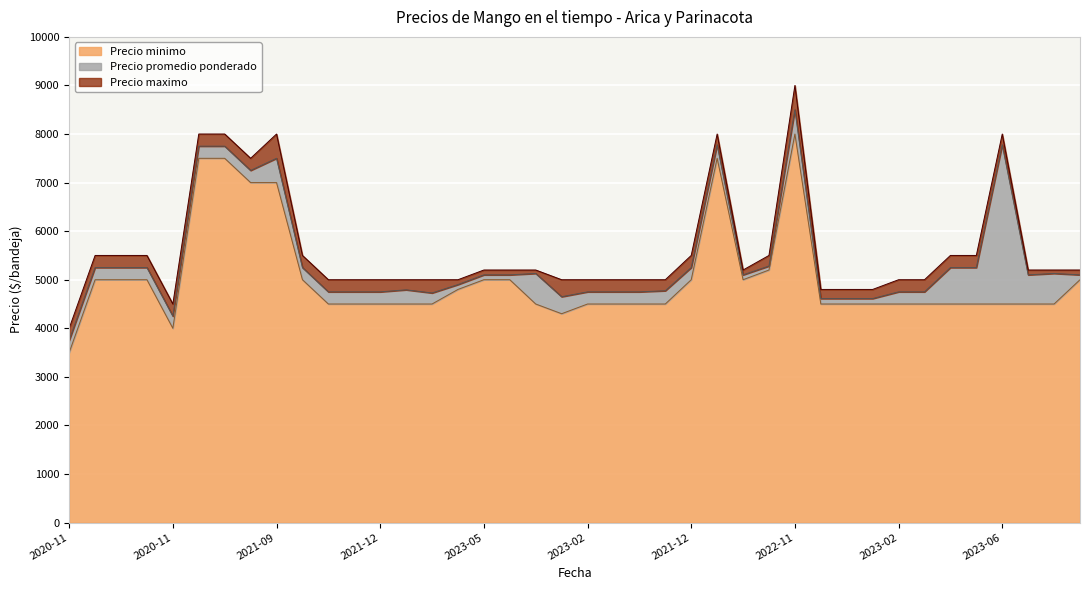

What is the lowest value of the Precio promedio ponderado series?

3750